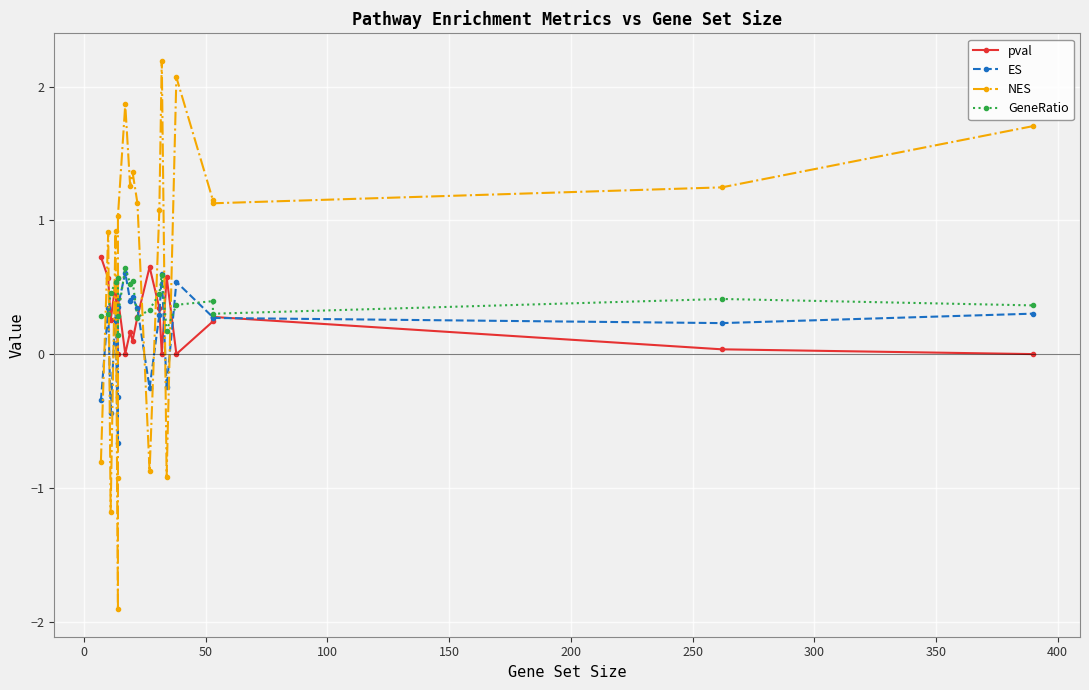

Which series changed the most between 50 and 100?

NES